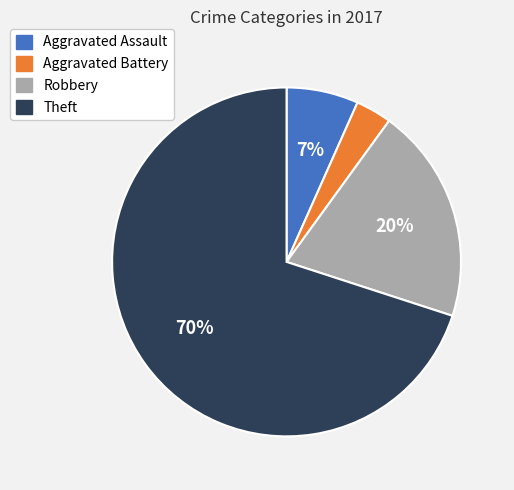

What percentage is the Robbery slice, to the nearest percent?

20%